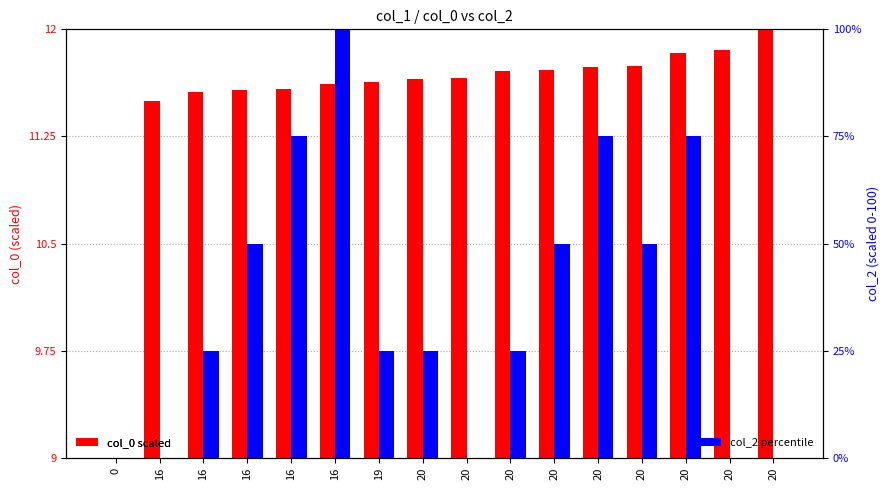

Rank the series by their maximum value, from highest to lowest.

col_2 percentile, col_0 scaled